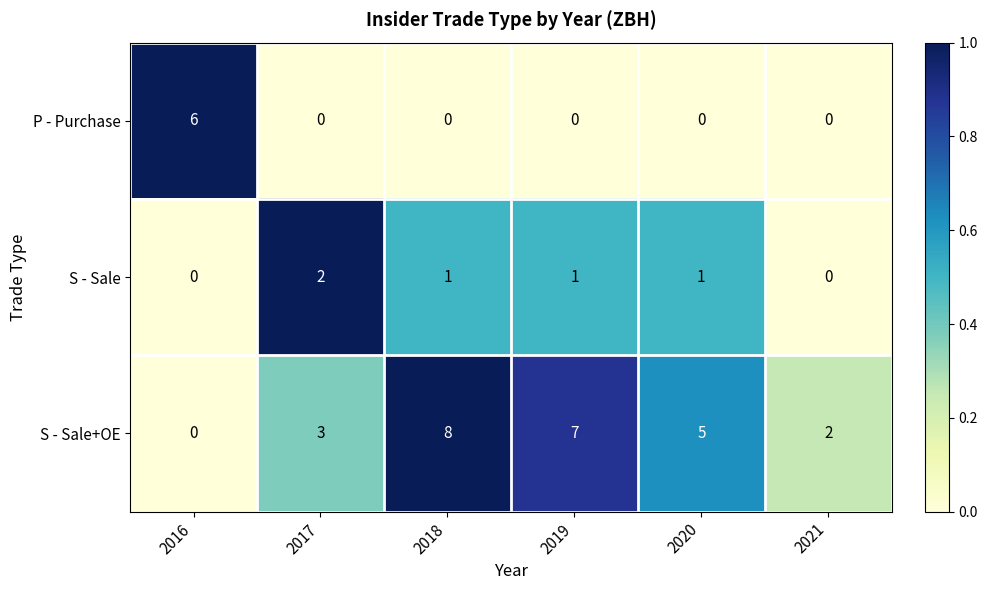

At which category is the sum across all series the highest?

2018